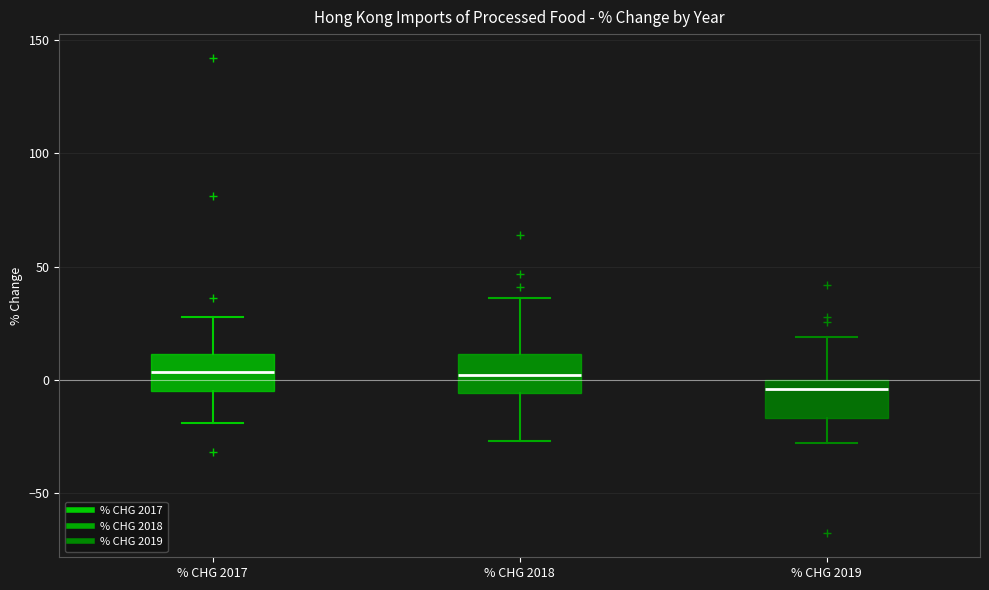

Reading left to right, transcribe this box plot: for each box, give where its median line is, the range the box spans, and where its two whiskers end, as read against the y-axis. The values are not printed on the chart, so give them approximately, as read against the axis.

% CHG 2017: median 5, box -5 to 10, whiskers -20 to 30
% CHG 2018: median 0, box -5 to 10, whiskers -25 to 35
% CHG 2019: median -5, box -15 to 0, whiskers -30 to 20